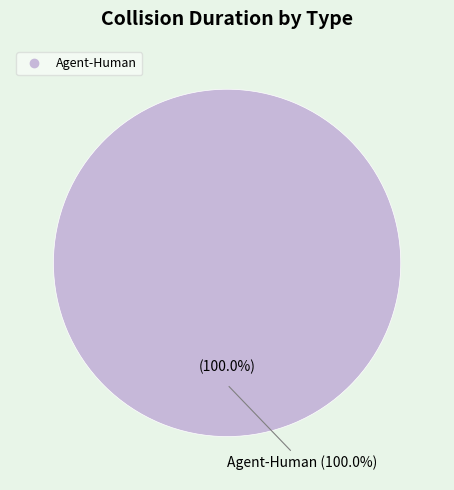

To the nearest percent, what is the difference between the Agent-Human and Agent-Agent slice percentages?

100%